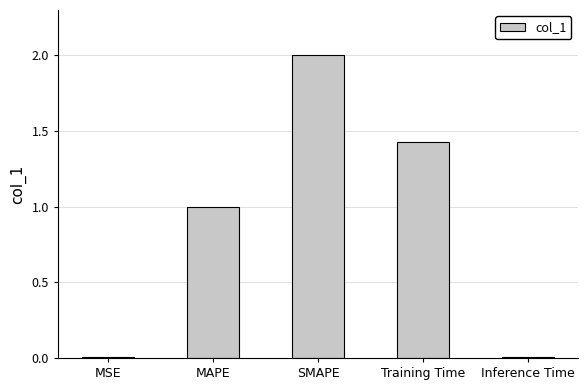

What is the greatest value displayed?

2.0